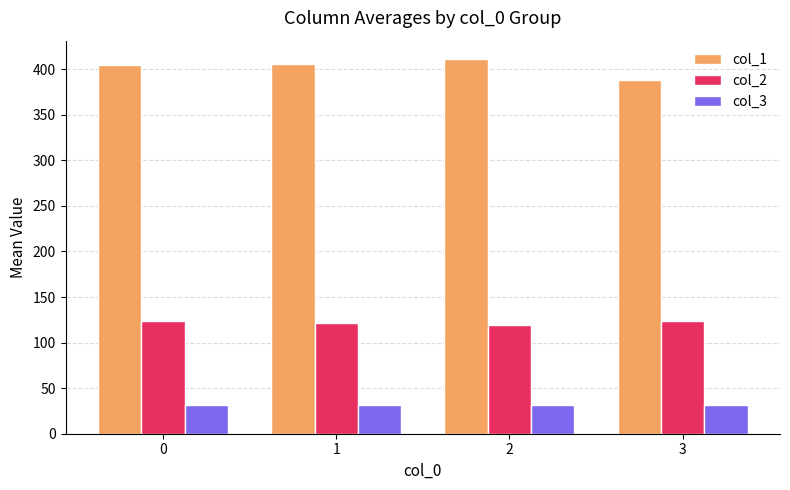

Which series has the largest total across all categories?

col_1